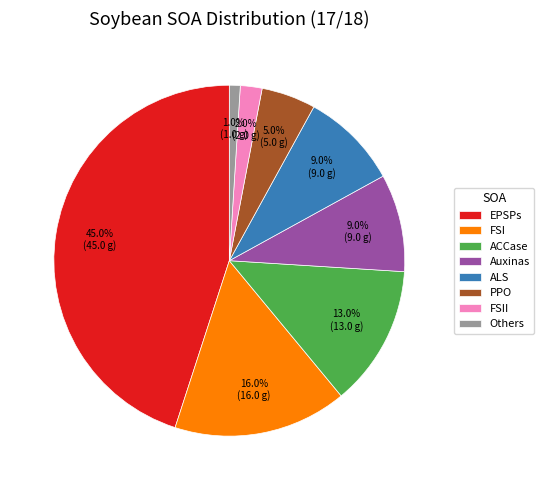

Is there any slice that represents more than half of the pie?

No